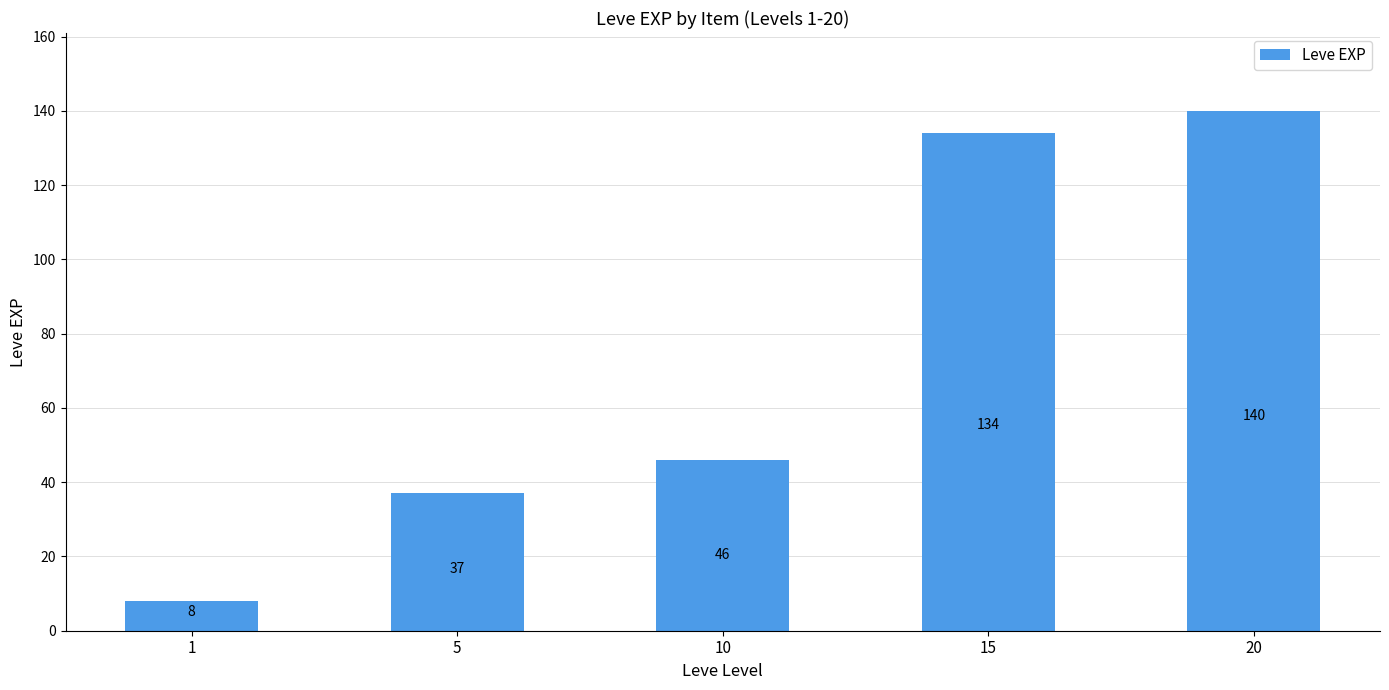

At which category does the chart reach its minimum across all series?

1